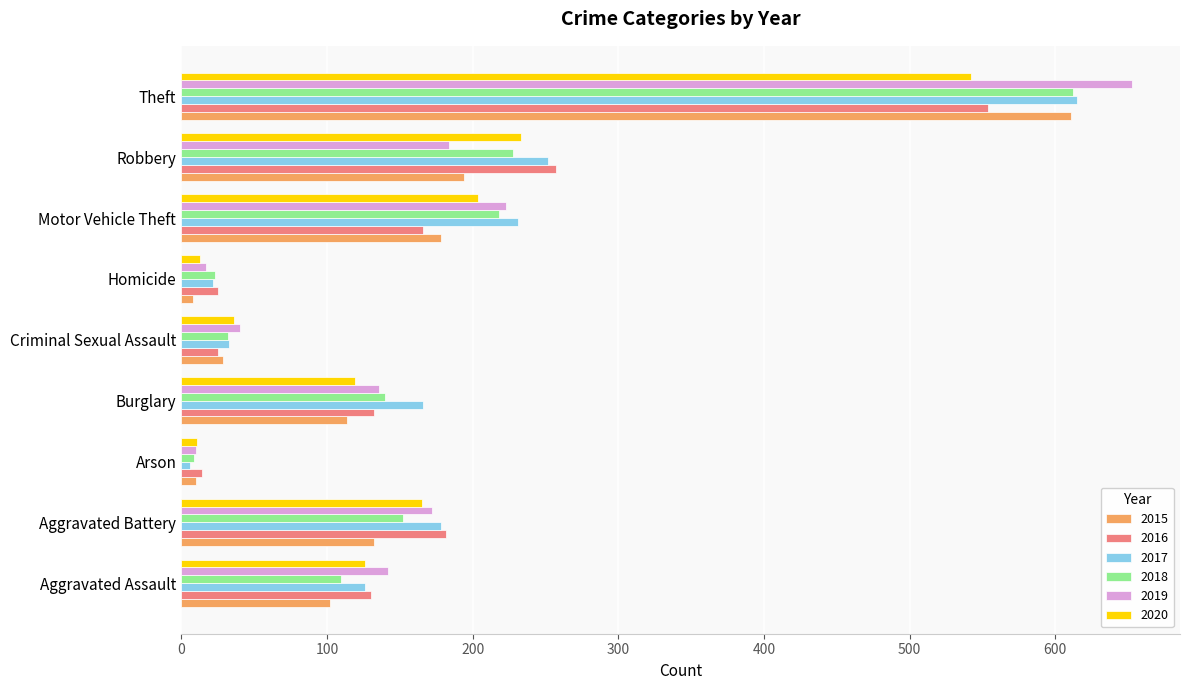

Which series has the widest spread of values?

2019